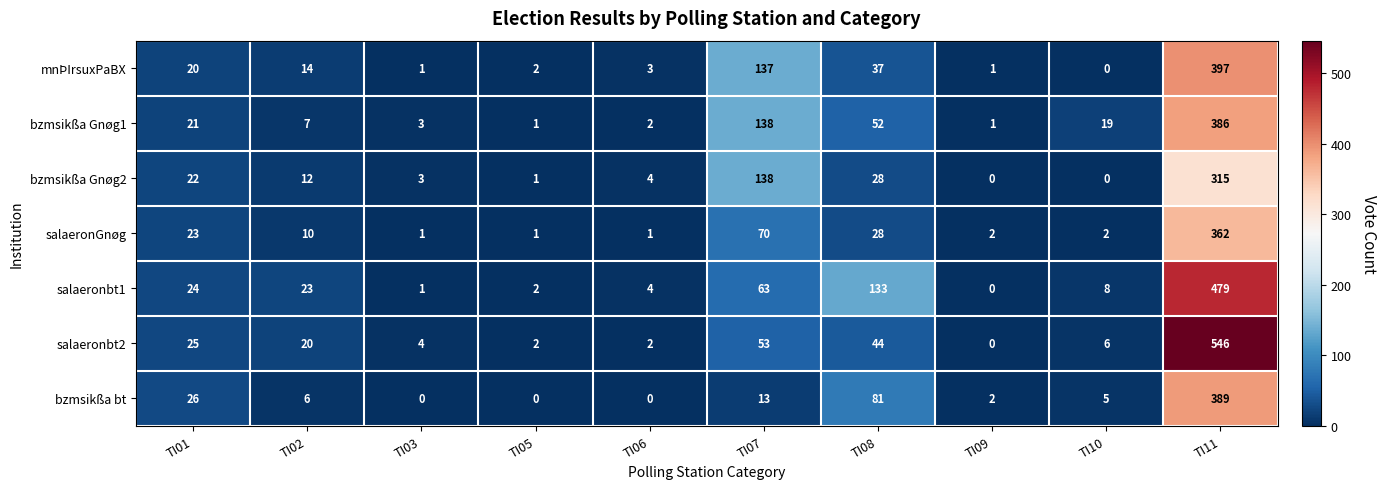

List the series in order of their peak value, lowest first.

bzmsikßa Gnøg2, salaeronGnøg, bzmsikßa Gnøg1, bzmsikßa bt, mnÞIrsuxPaBX, salaeronbt1, salaeronbt2